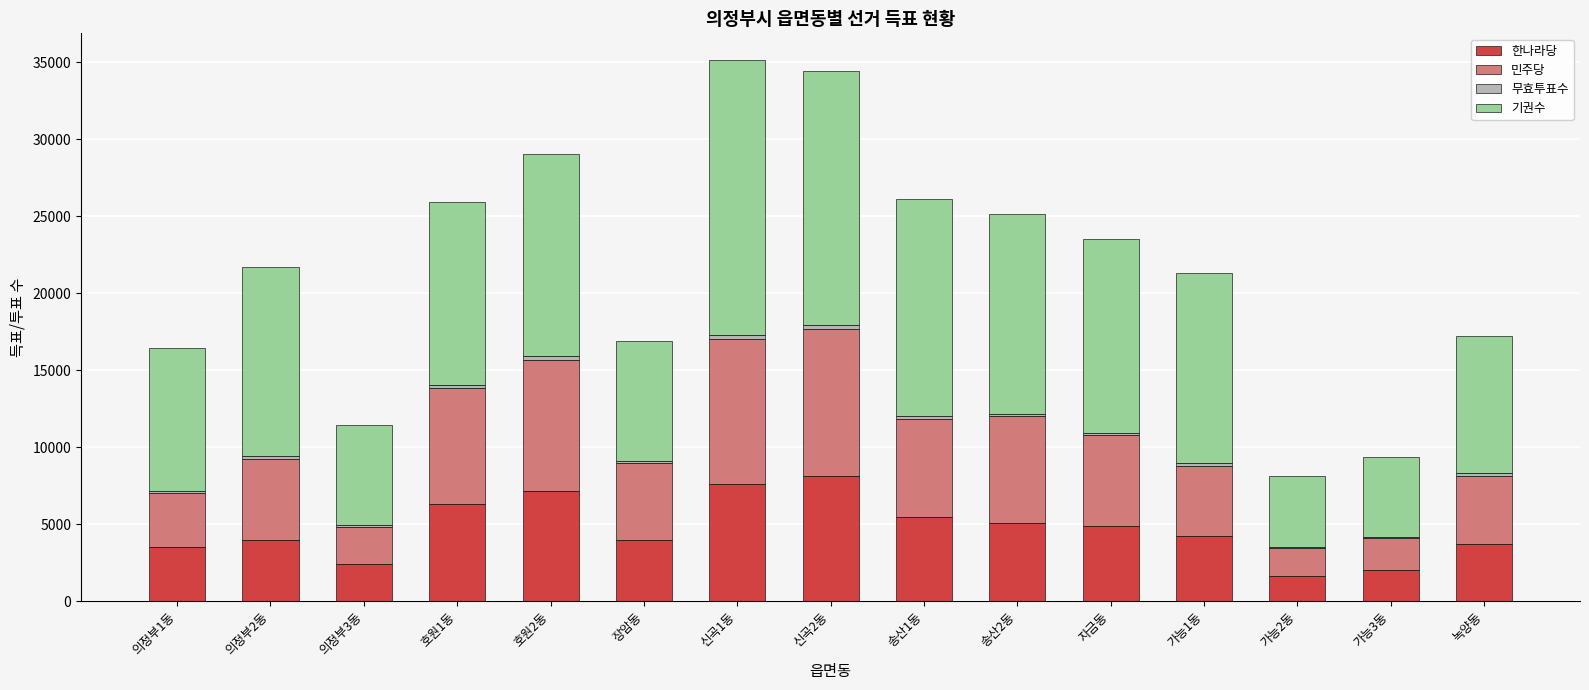

Is it true that 한나라당 equals 6082 at 녹양동?

False